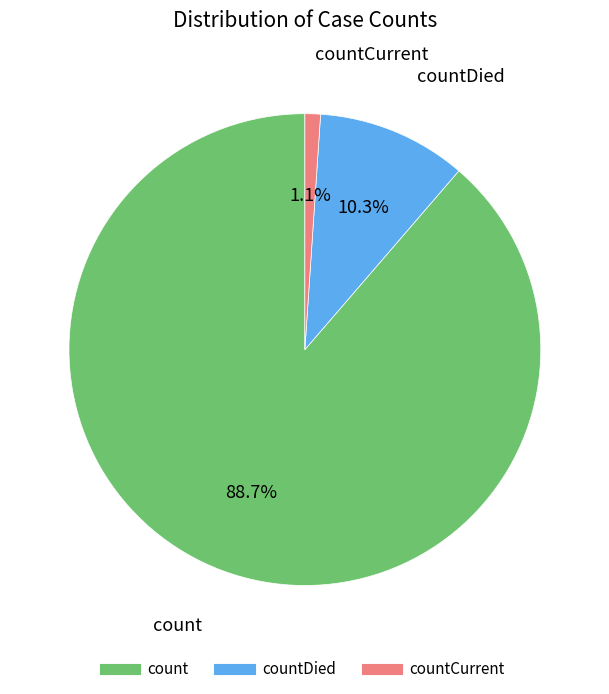

How many segments does this pie chart have?

3